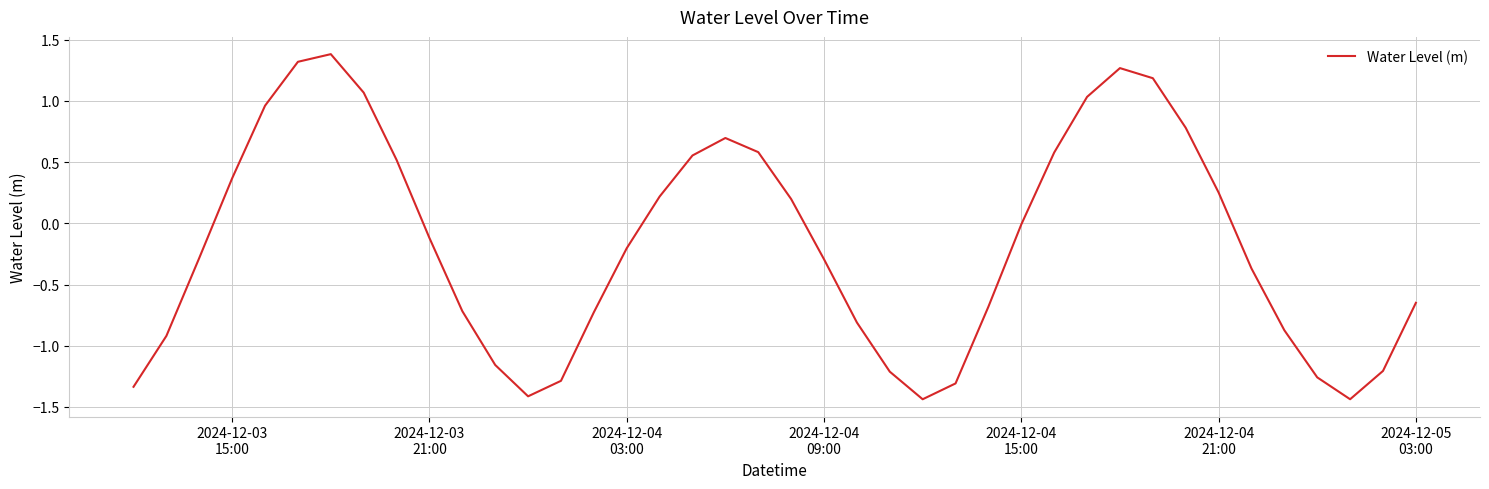

What is the maximum value shown in the chart?

1.4